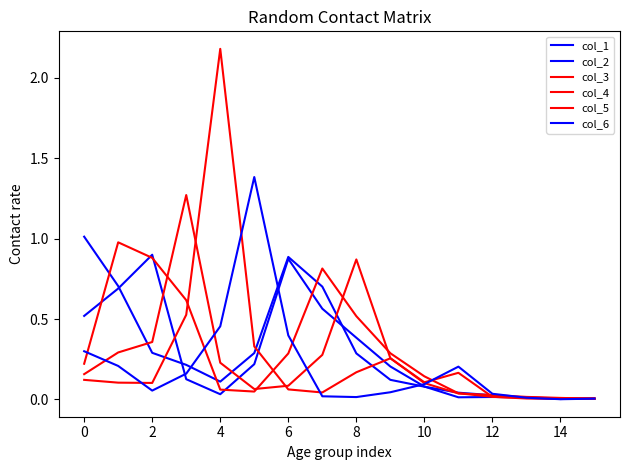

Which series ends up on top after the final intersection of col_1 and col_3?

col_1